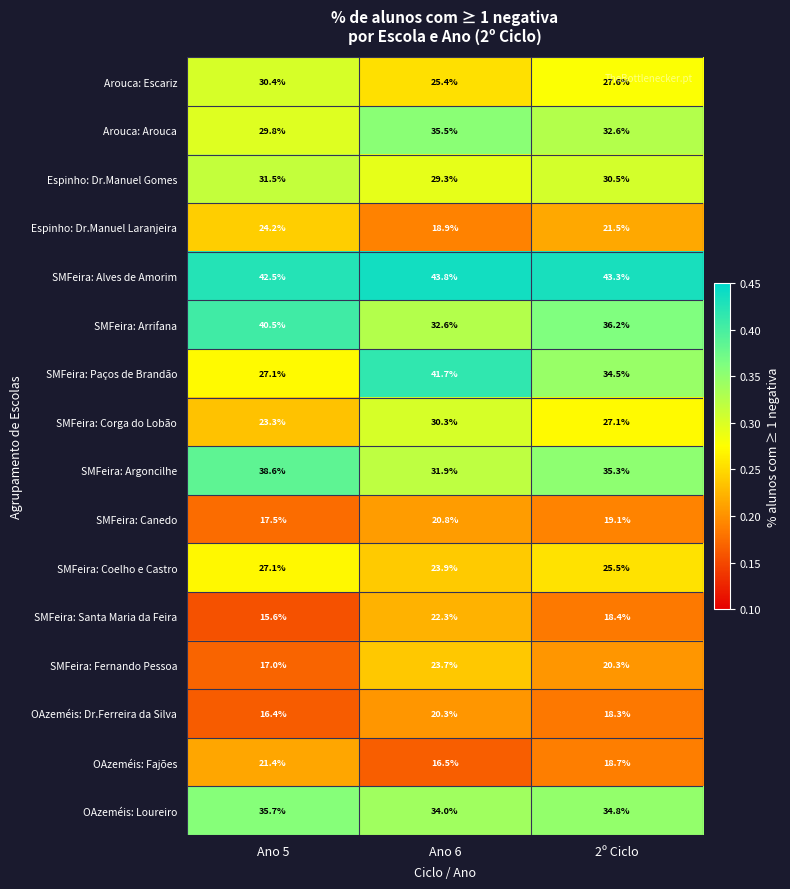

What is the minimum value shown in the chart?

15.6